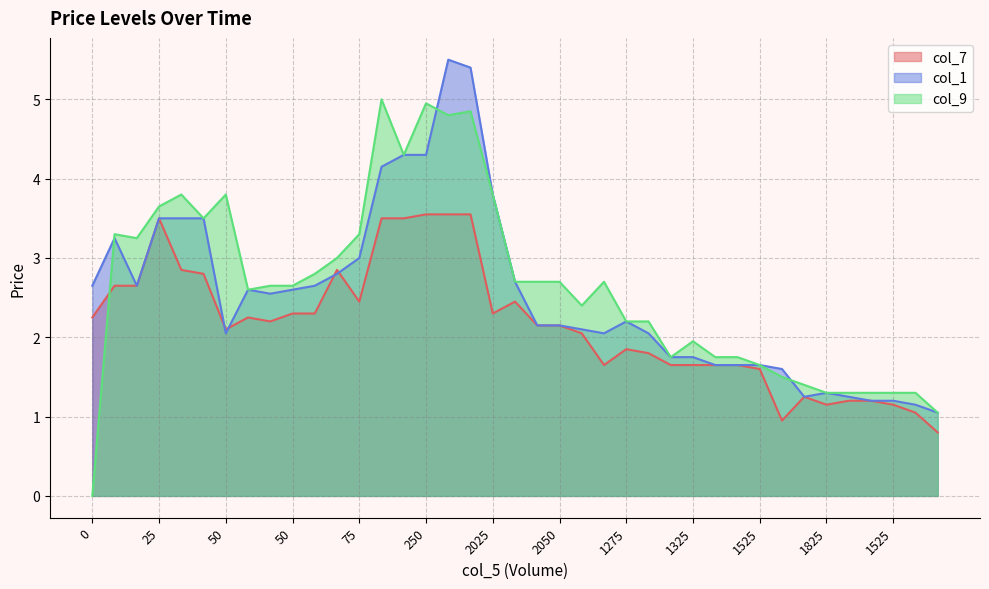

At which category is the sum across all series the highest?

250